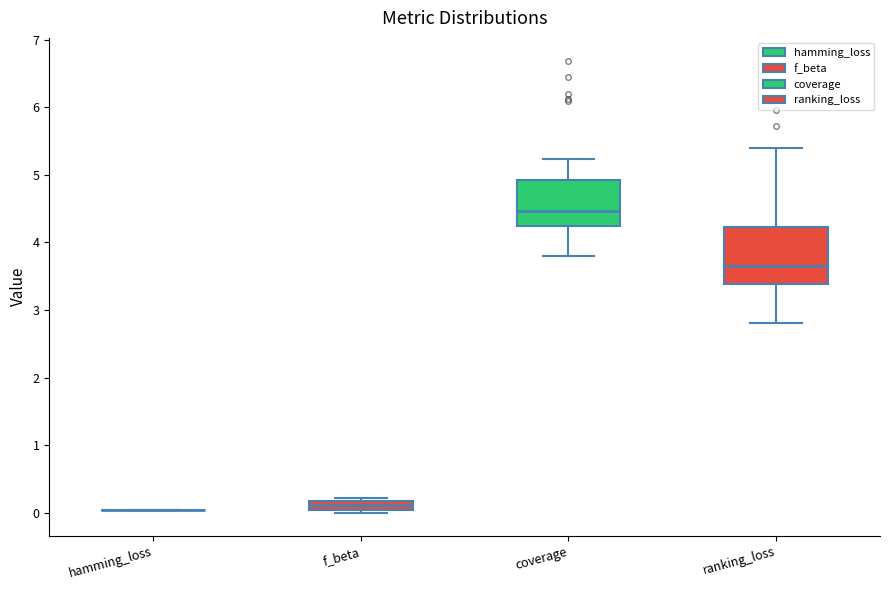

Comparing the boxes themselves (not the whiskers), which one is the tallest?

ranking_loss